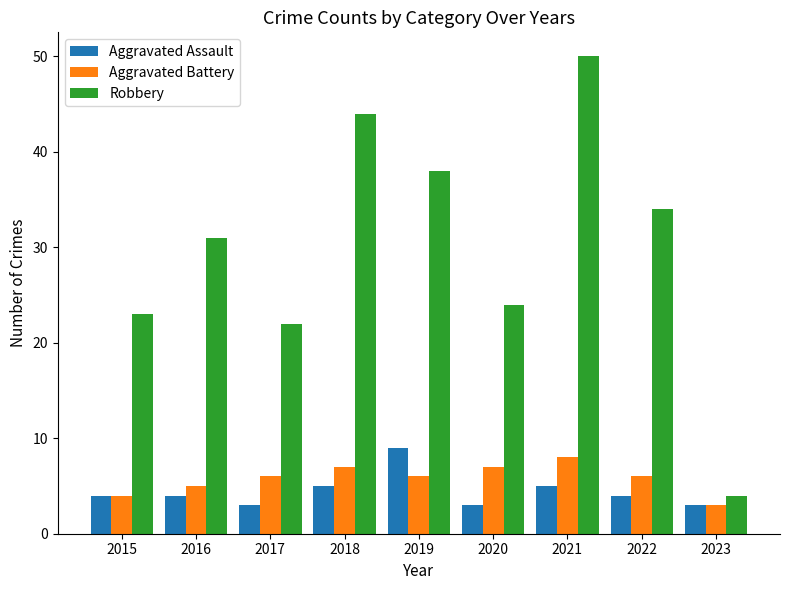

How many bars are there in total?

27